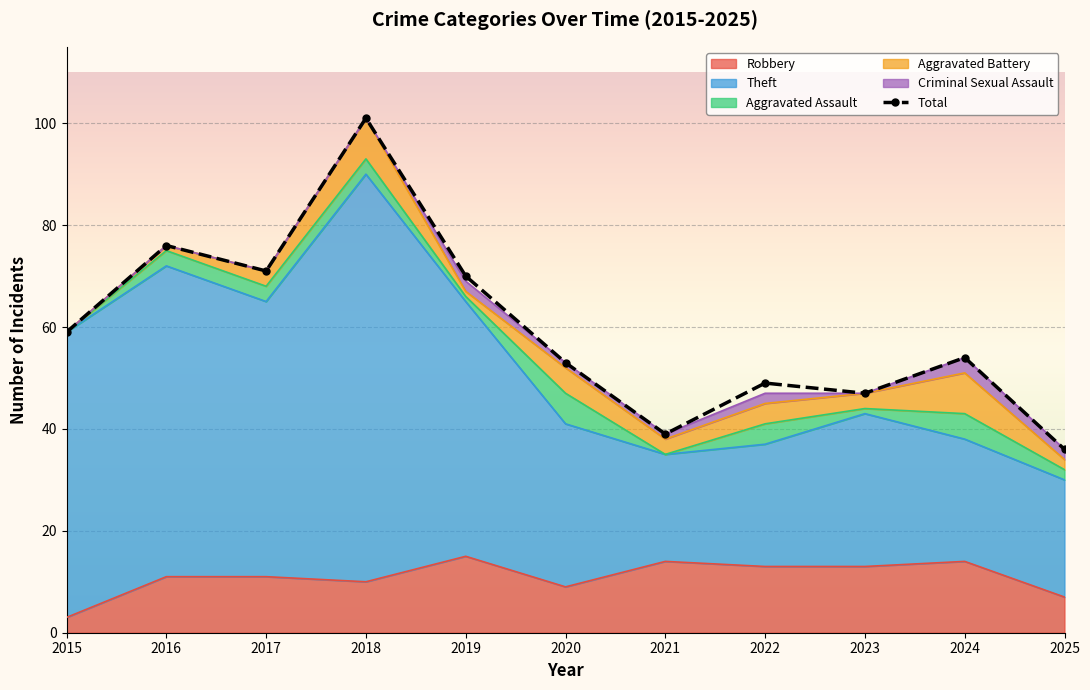

What is the value of the 3rd point from the left?

71